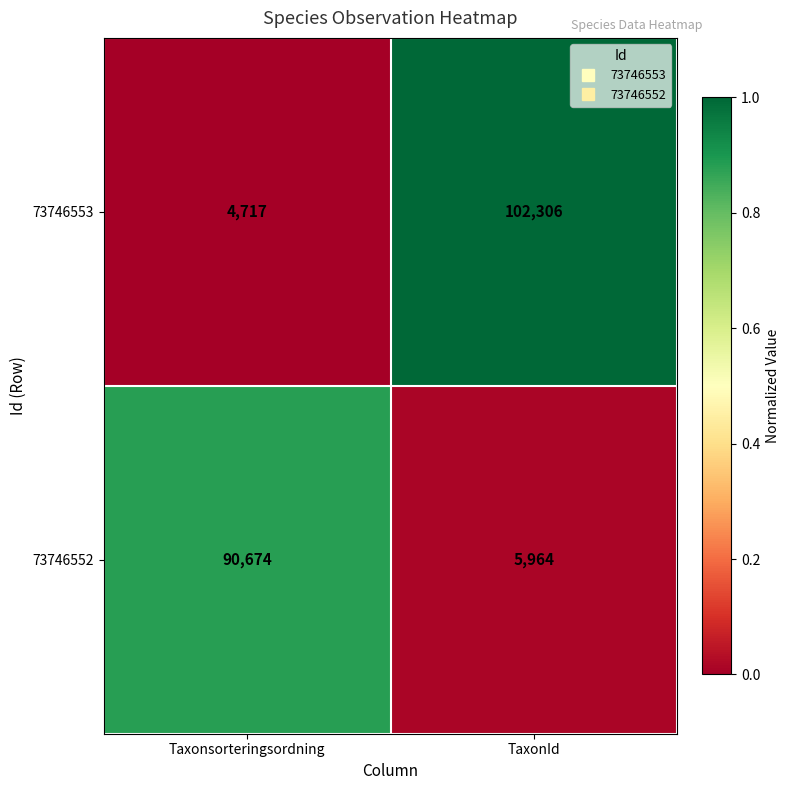

List the series in order of their overall mean, highest first.

73746553, 73746552